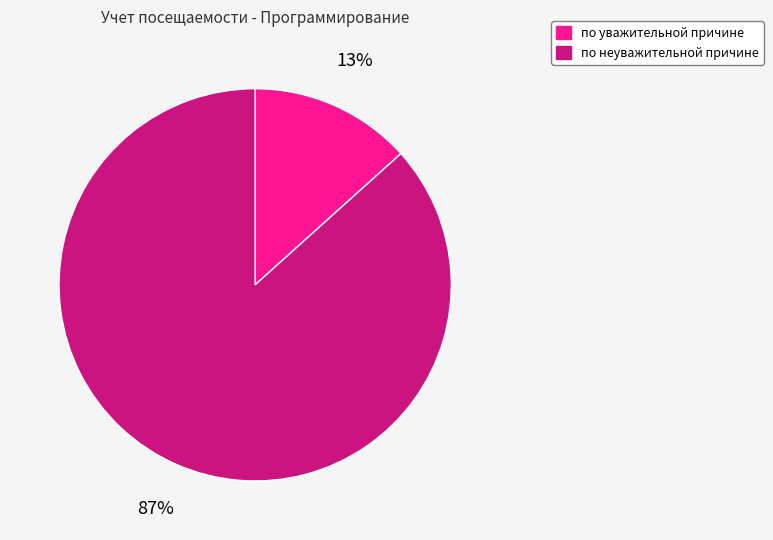

To the nearest percent, what is the average slice percentage?

50%